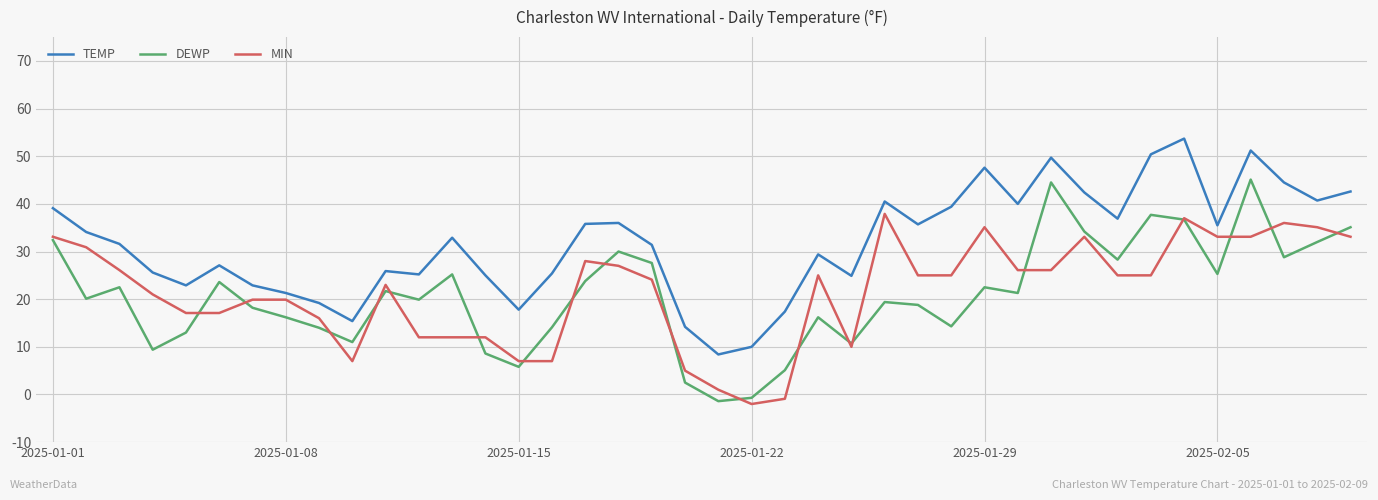

Rank the series by their maximum value, from lowest to highest.

MIN, DEWP, TEMP